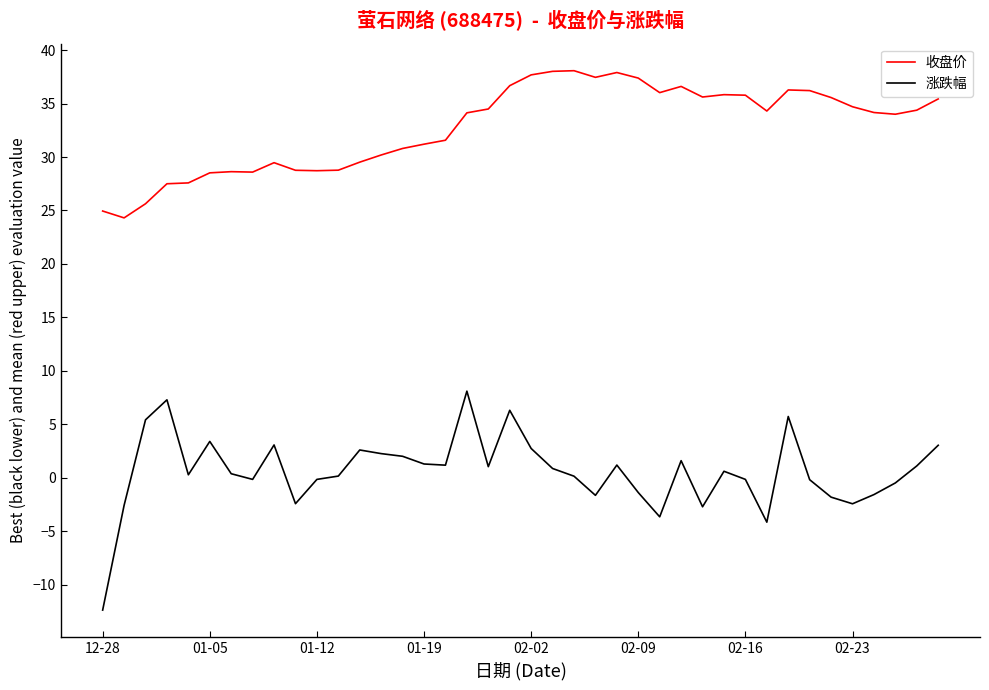

List the series in order of their peak value, highest first.

收盘价, 涨跌幅